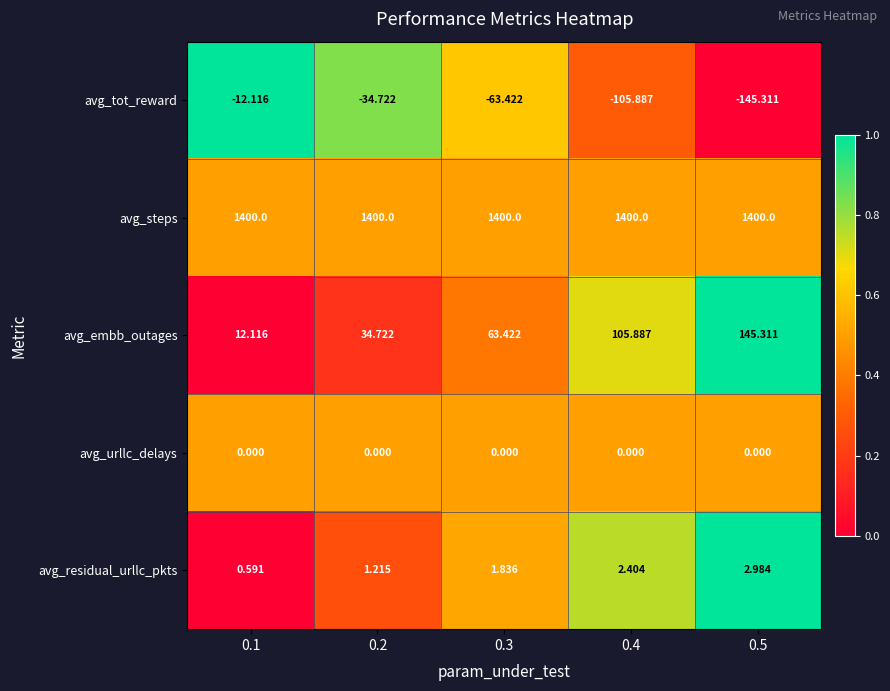

At 0.5, list the series in order from smallest to largest.

avg_tot_reward, avg_urllc_delays, avg_residual_urllc_pkts, avg_embb_outages, avg_steps